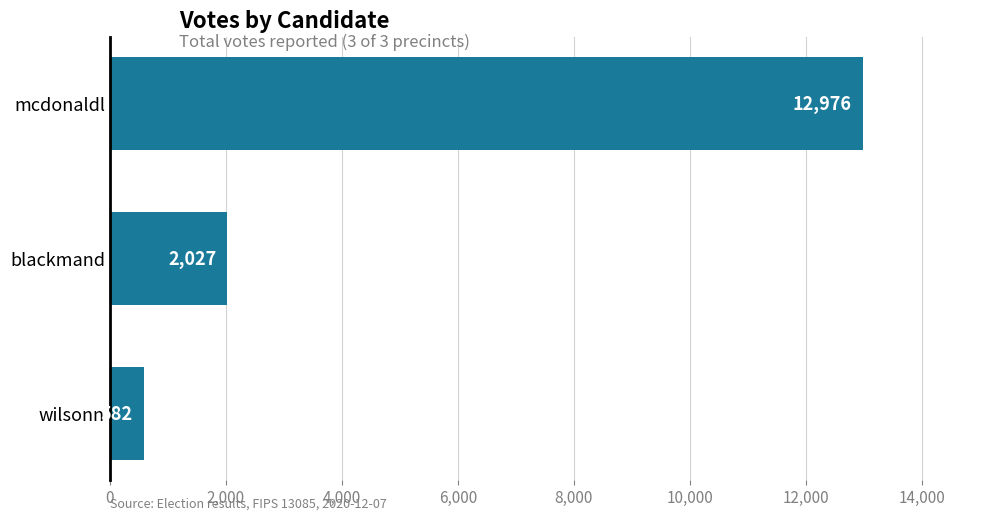

What is the change in value from blackmand to wilsonn?

-1445